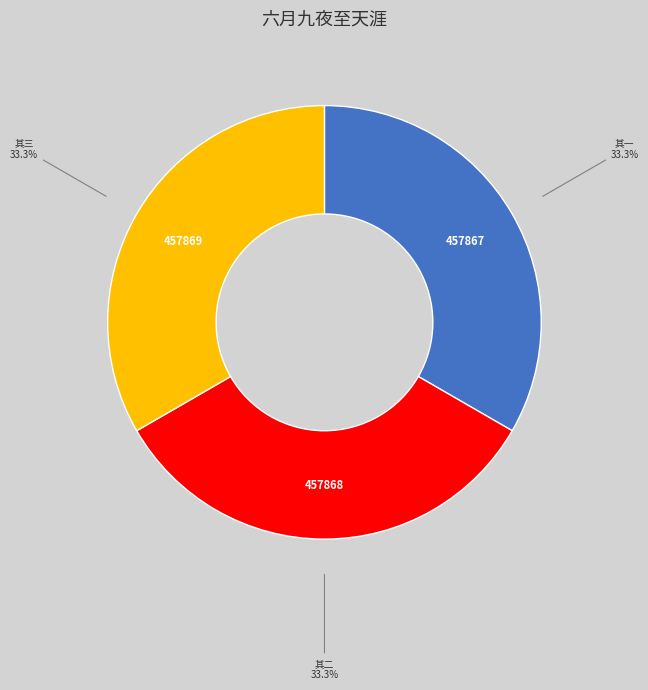

Approximately how many times larger is the value at 其三 compared to 其一?

1.0